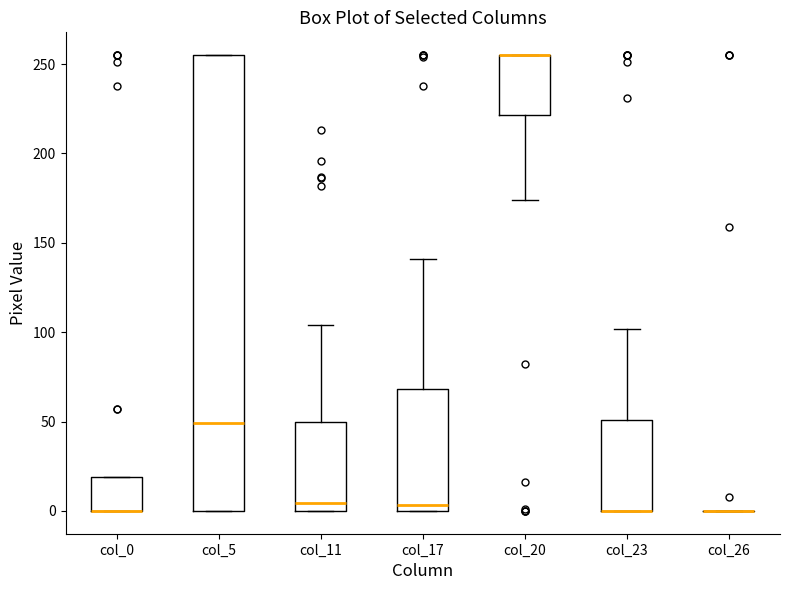

Where does the upper whisker of the box for col_17 end on the y-axis? The values are not printed on the chart, so give them approximately, as read against the axis.

140